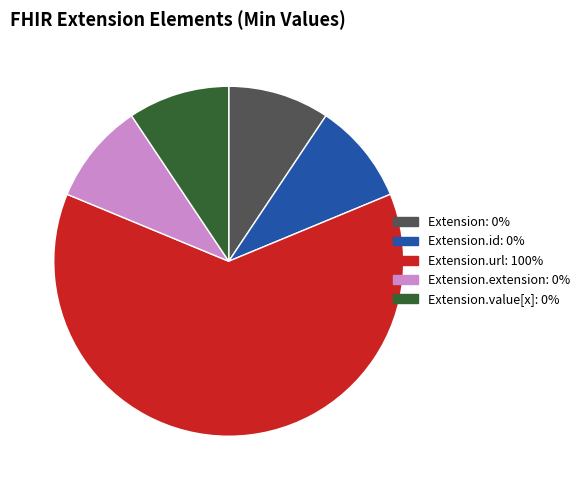

Is there any slice that represents more than half of the pie?

Yes